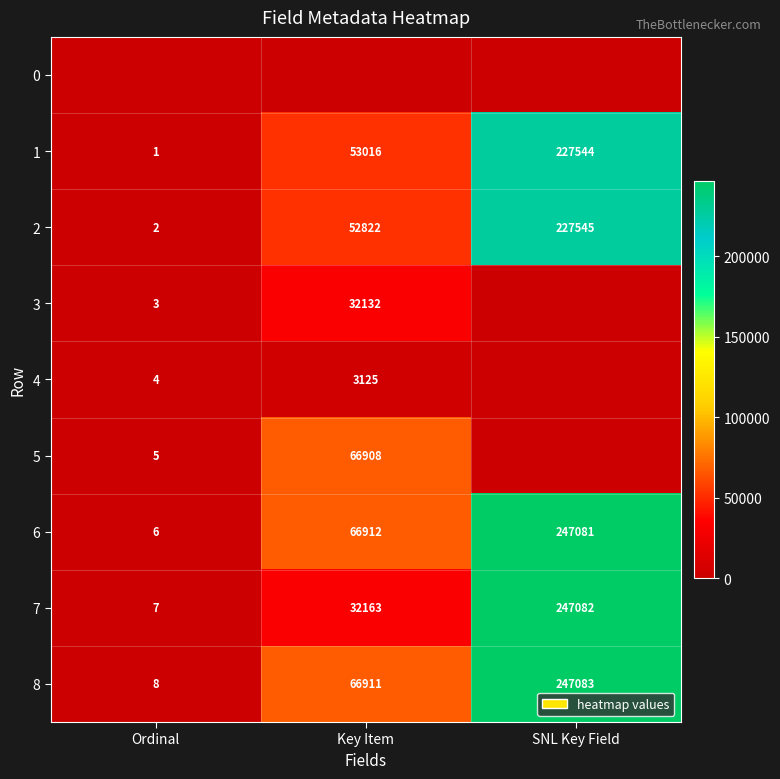

What is the difference between the 7 values at Key Item and SNL Key Field?

214919